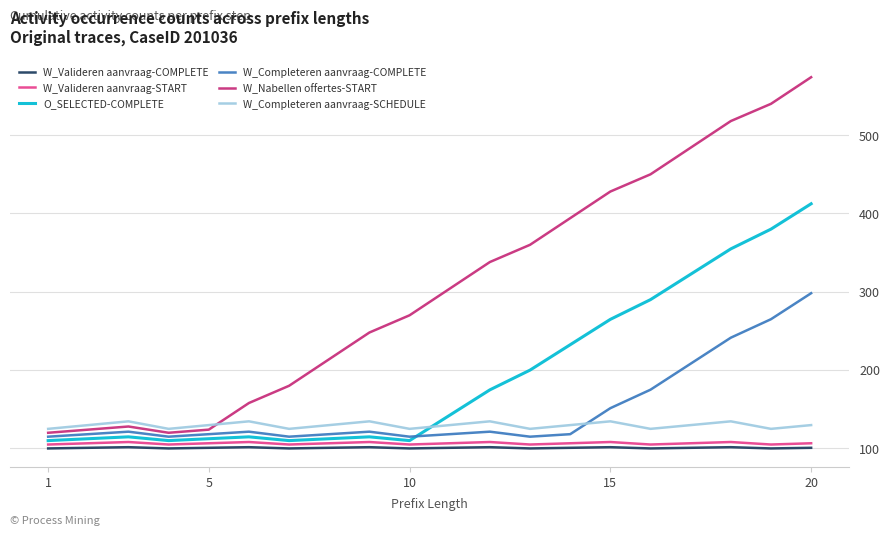

What is the sum of all W_Valideren aanvraag-COMPLETE values?

2015.2